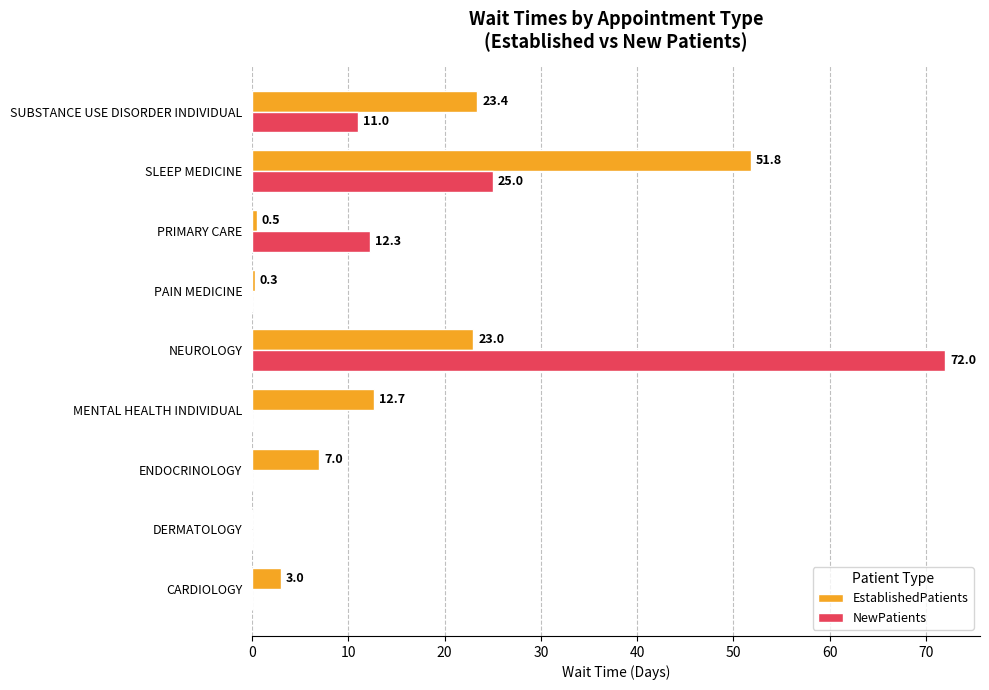

What is the sum of all NewPatients values?

120.3